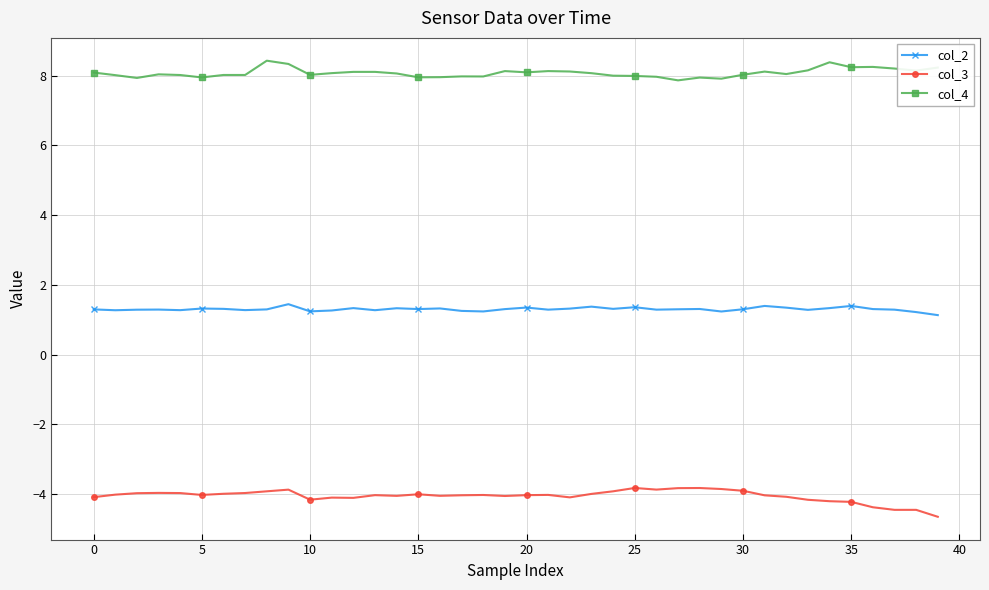

What is the value of the col_4 point at the 35th from the left?

8.4